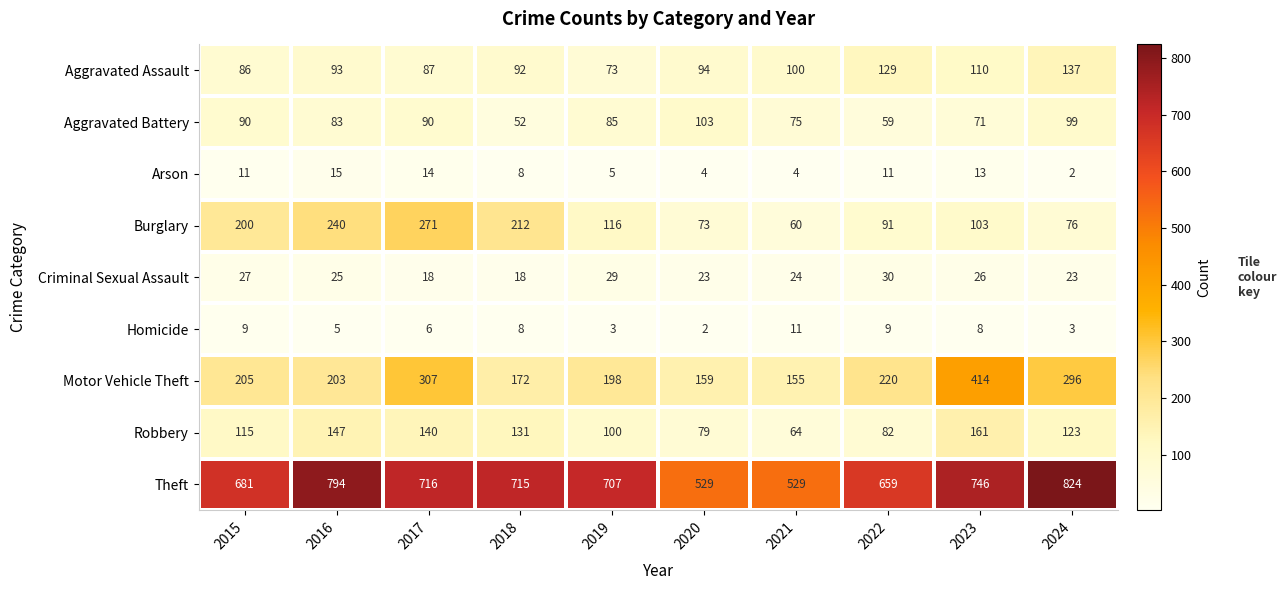

How many data points does each series have?

10